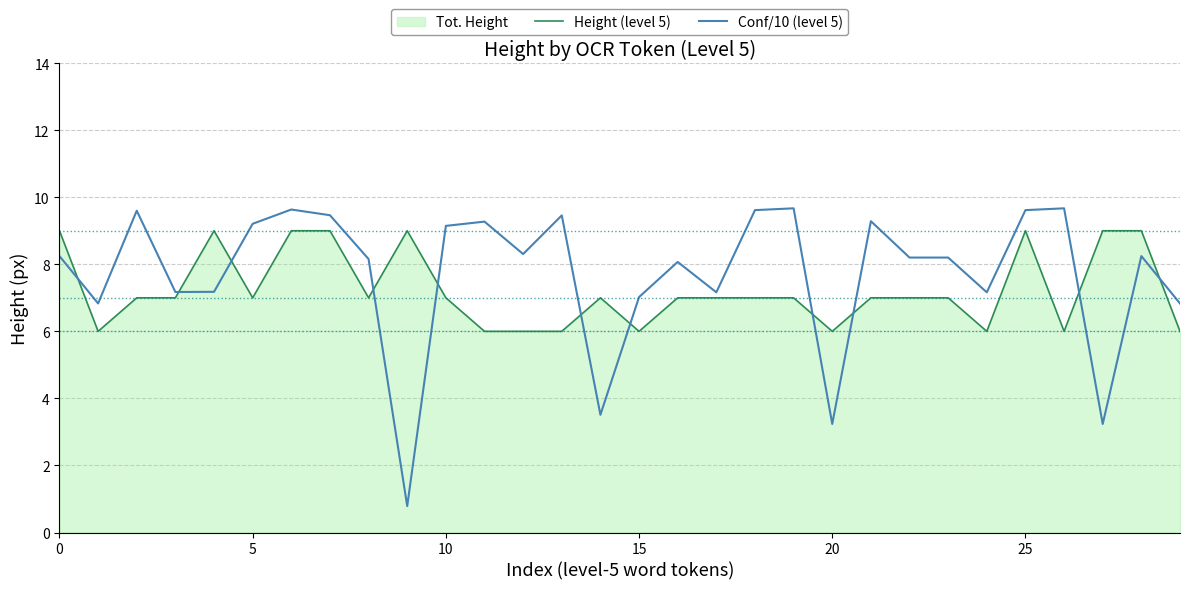

Is the value of Conf/10 (level 5) at 13 greater than the value of Height (level 5) at 24?

Yes